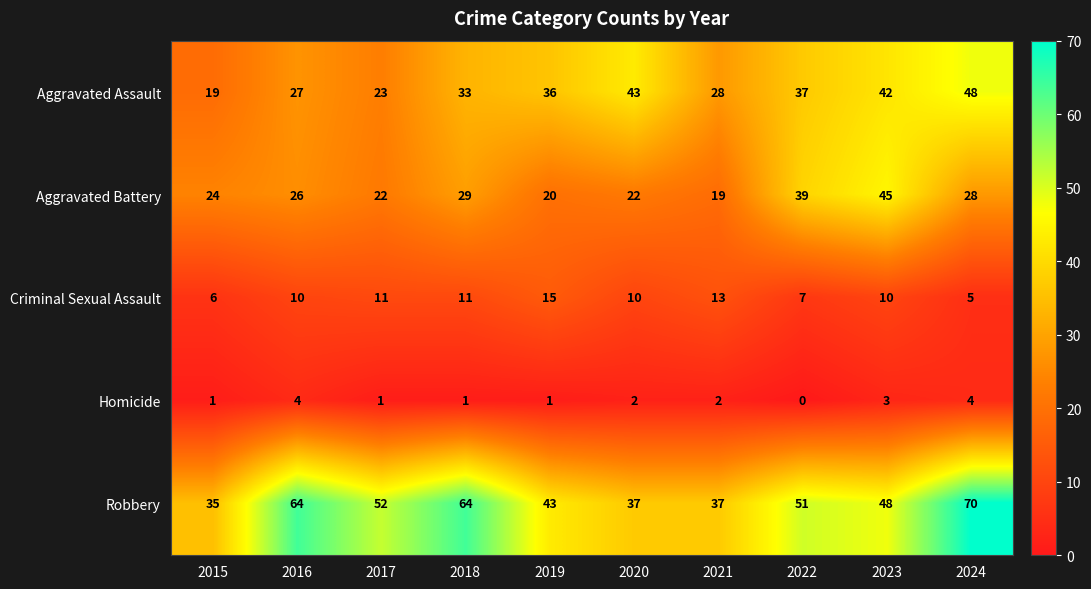

Which series has the largest total across all categories?

Robbery